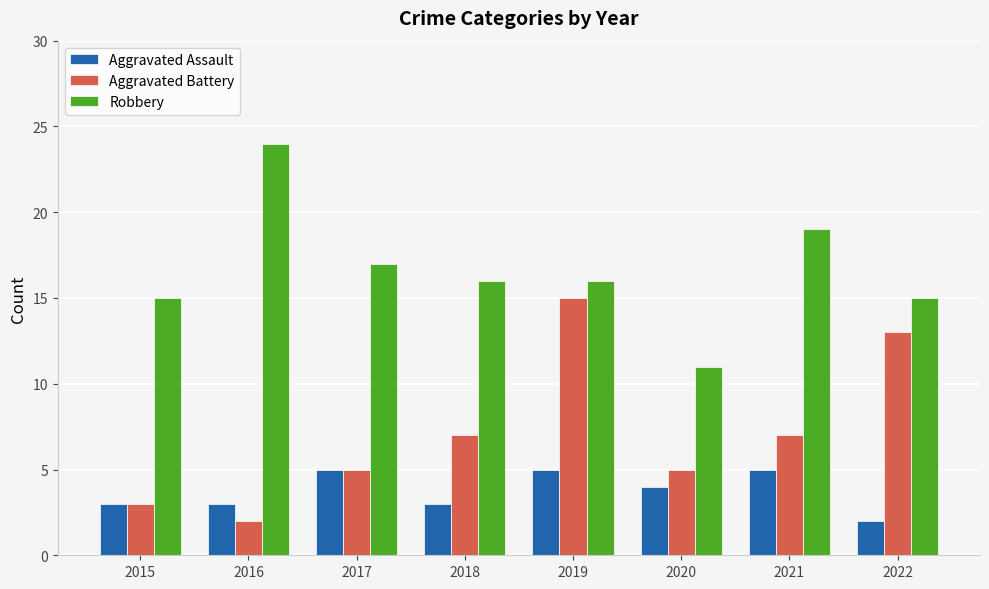

Which series changed the most between 2016 and 2018?

Robbery